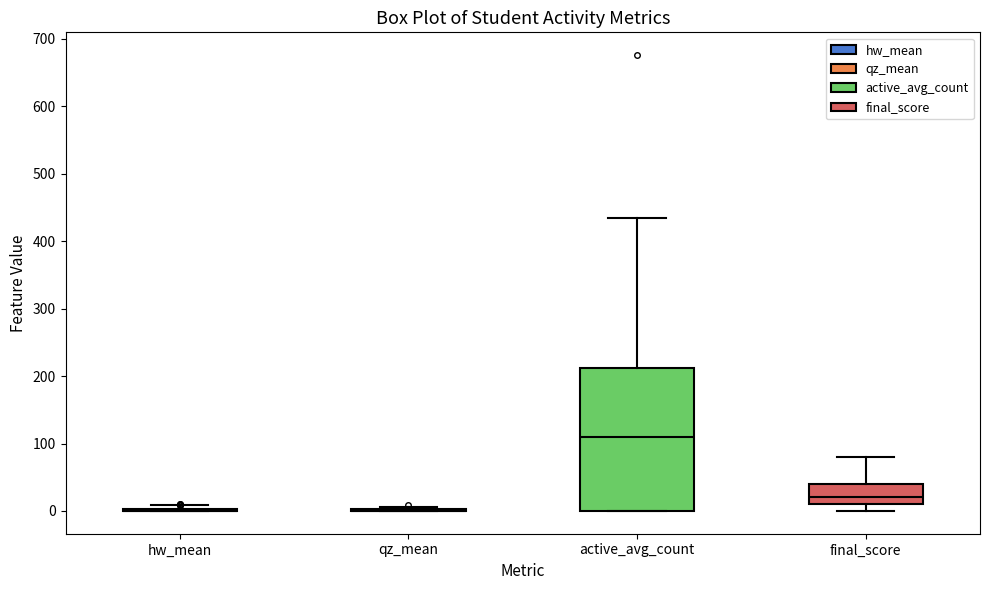

Reading left to right, transcribe this box plot: for each box, give where its median line is, the range the box spans, and where its two whiskers end, as read against the y-axis. The values are not printed on the chart, so give them approximately, as read against the axis.

hw_mean: box collapsed to a line at 0, whiskers 0 to 10
qz_mean: box collapsed to a line at 0, whiskers 0 to 10
active_avg_count: median 110, box 0 to 210, whiskers 0 to 430
final_score: median 20, box 10 to 40, whiskers 0 to 80